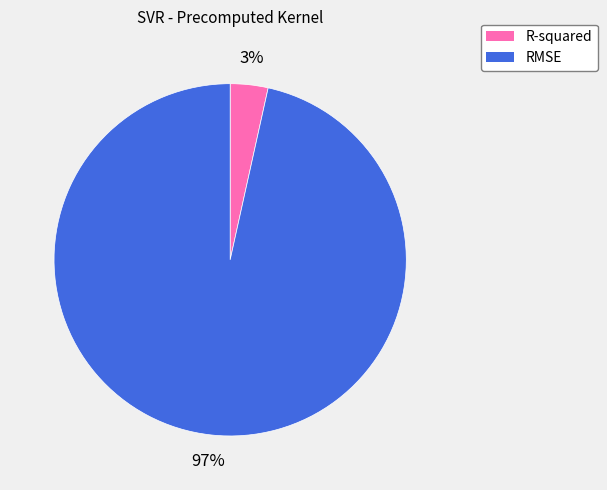

Does R-squared represent more than half of the total?

No